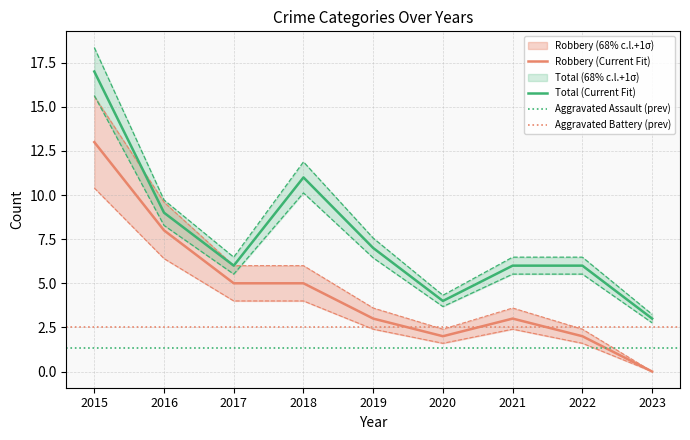

Which category has the highest value across all series?

2015